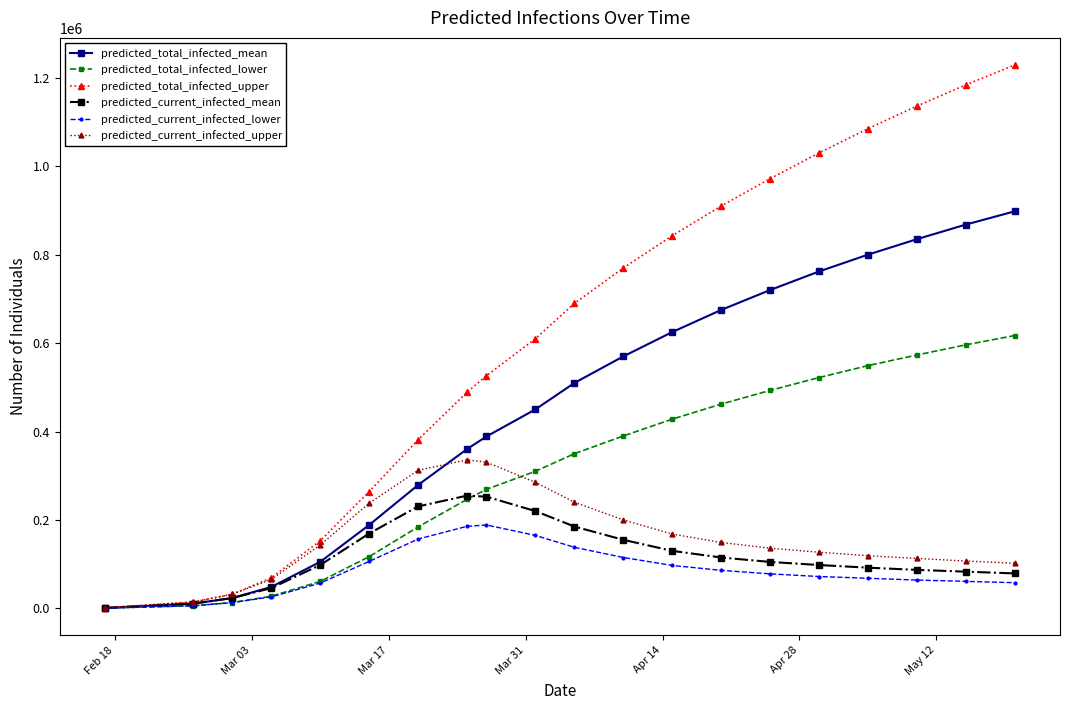

What is the greatest value displayed?

1229000